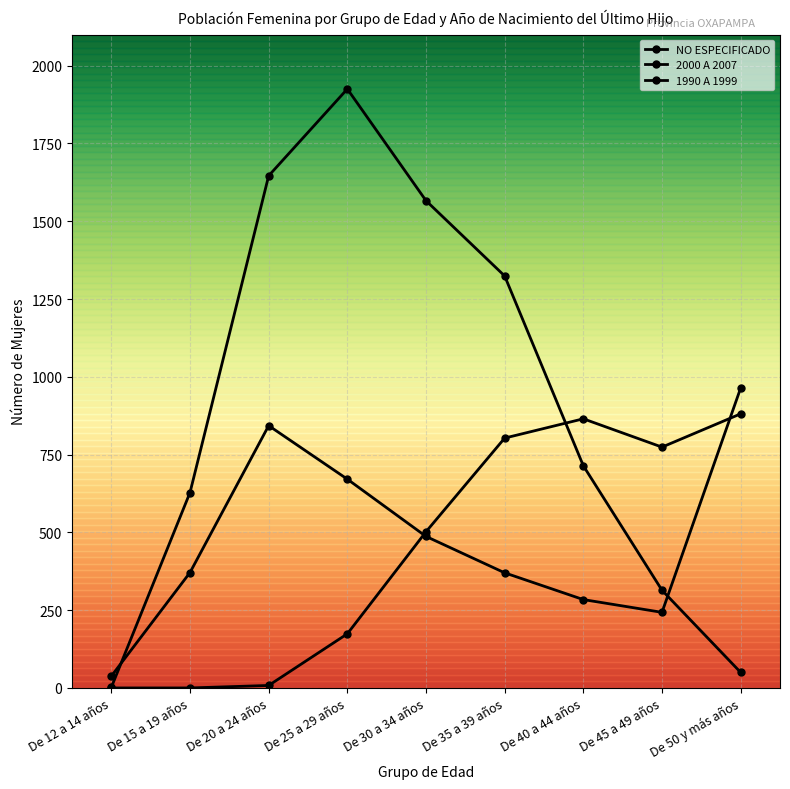

What is the greatest value displayed?

1925